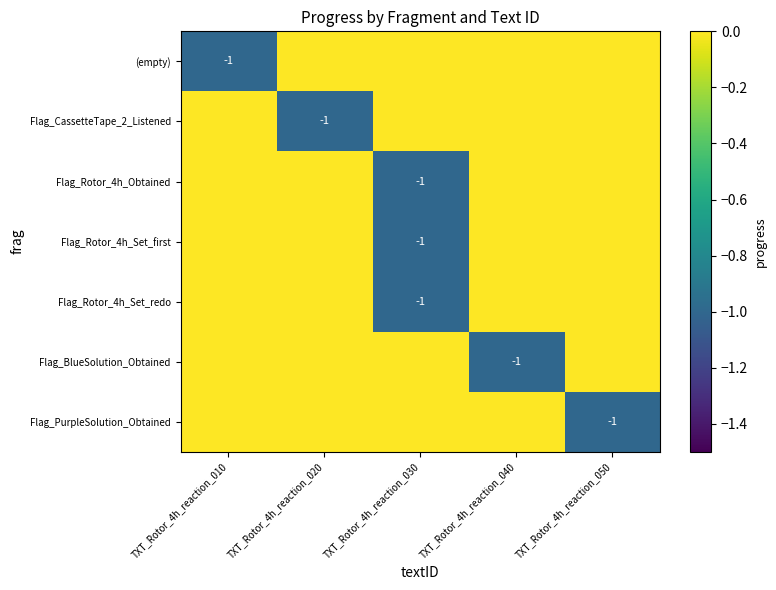

True or false: Flag_Rotor_4h_Obtained has a value of -1 at TXT_Rotor_4h_reaction_030.

True